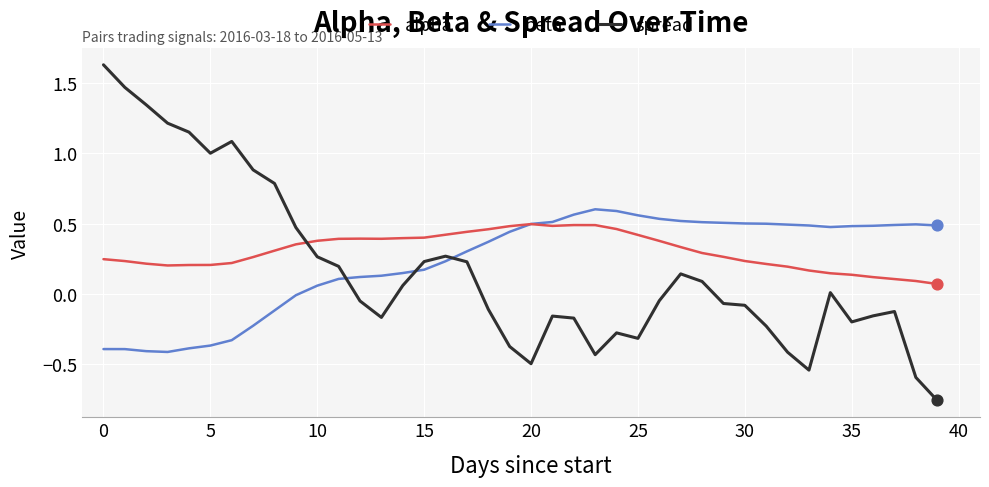

Which series has the largest total across all categories?

alpha